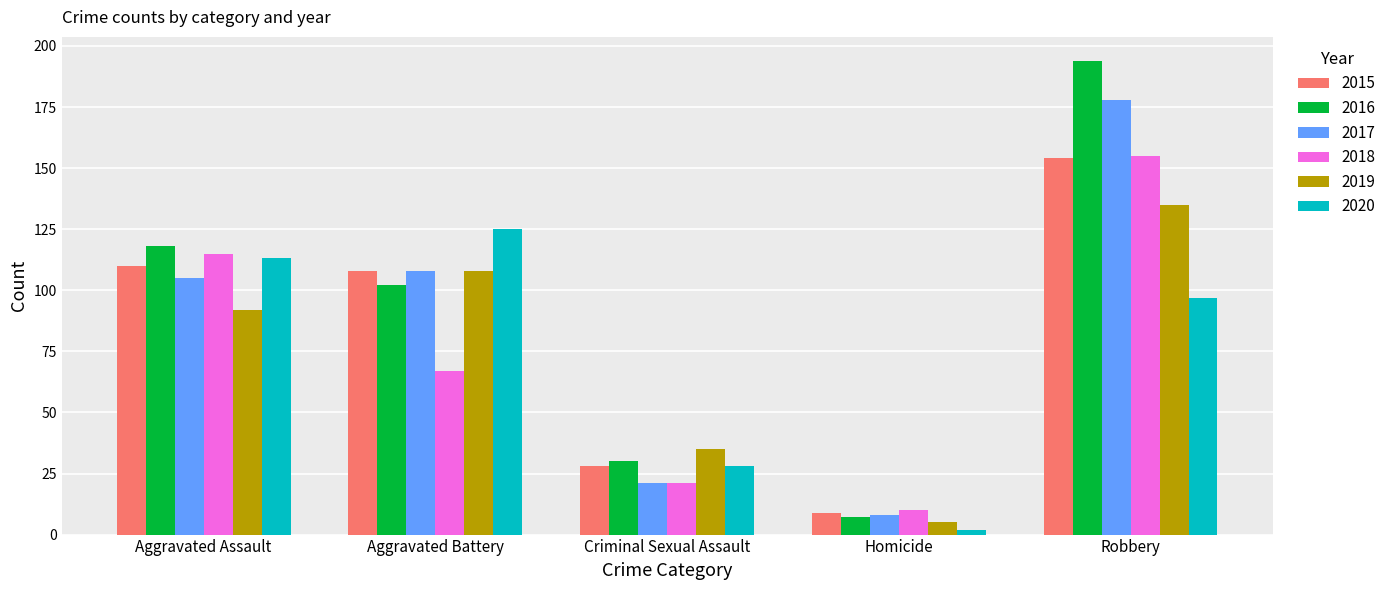

Where does the 2020 series first go above 97?

Aggravated Assault